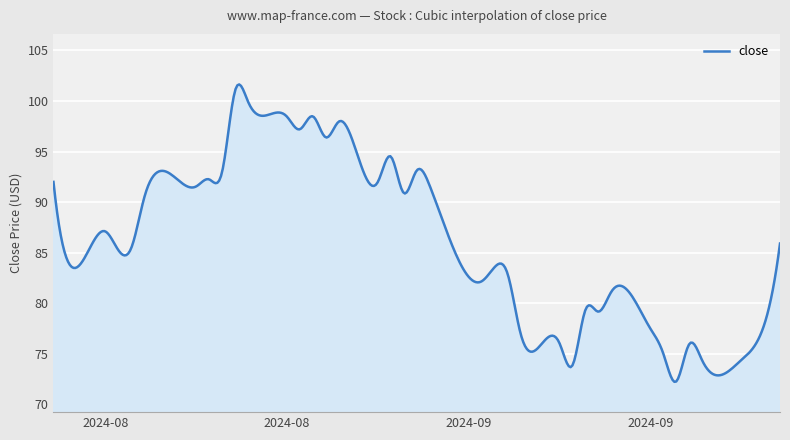

What is the difference between the second highest and second lowest values?

29.3